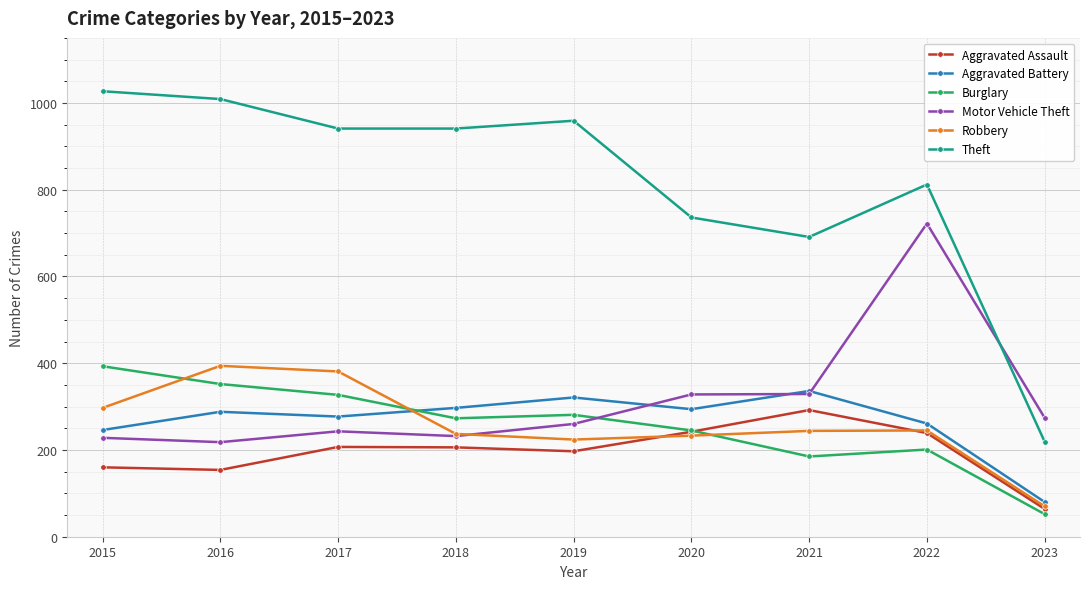

What is the sum of all Motor Vehicle Theft values?

2834